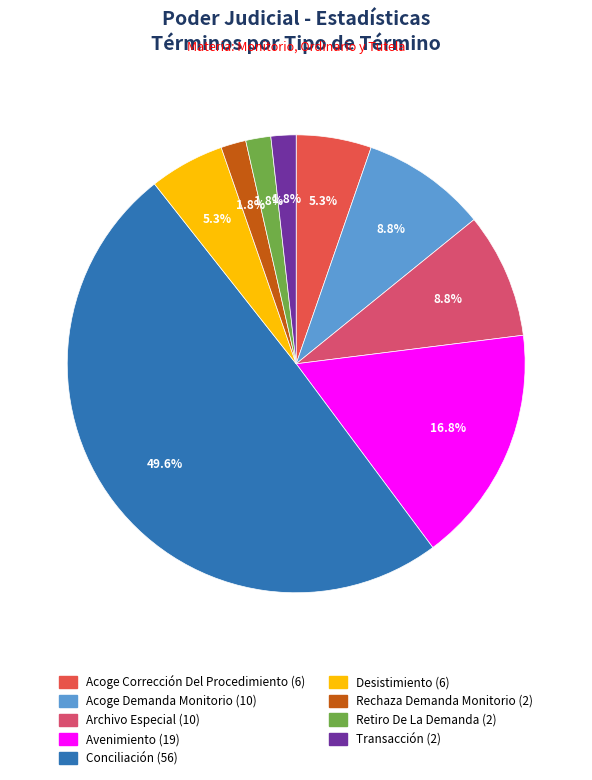

To the nearest percent, what is the average slice percentage?

11%